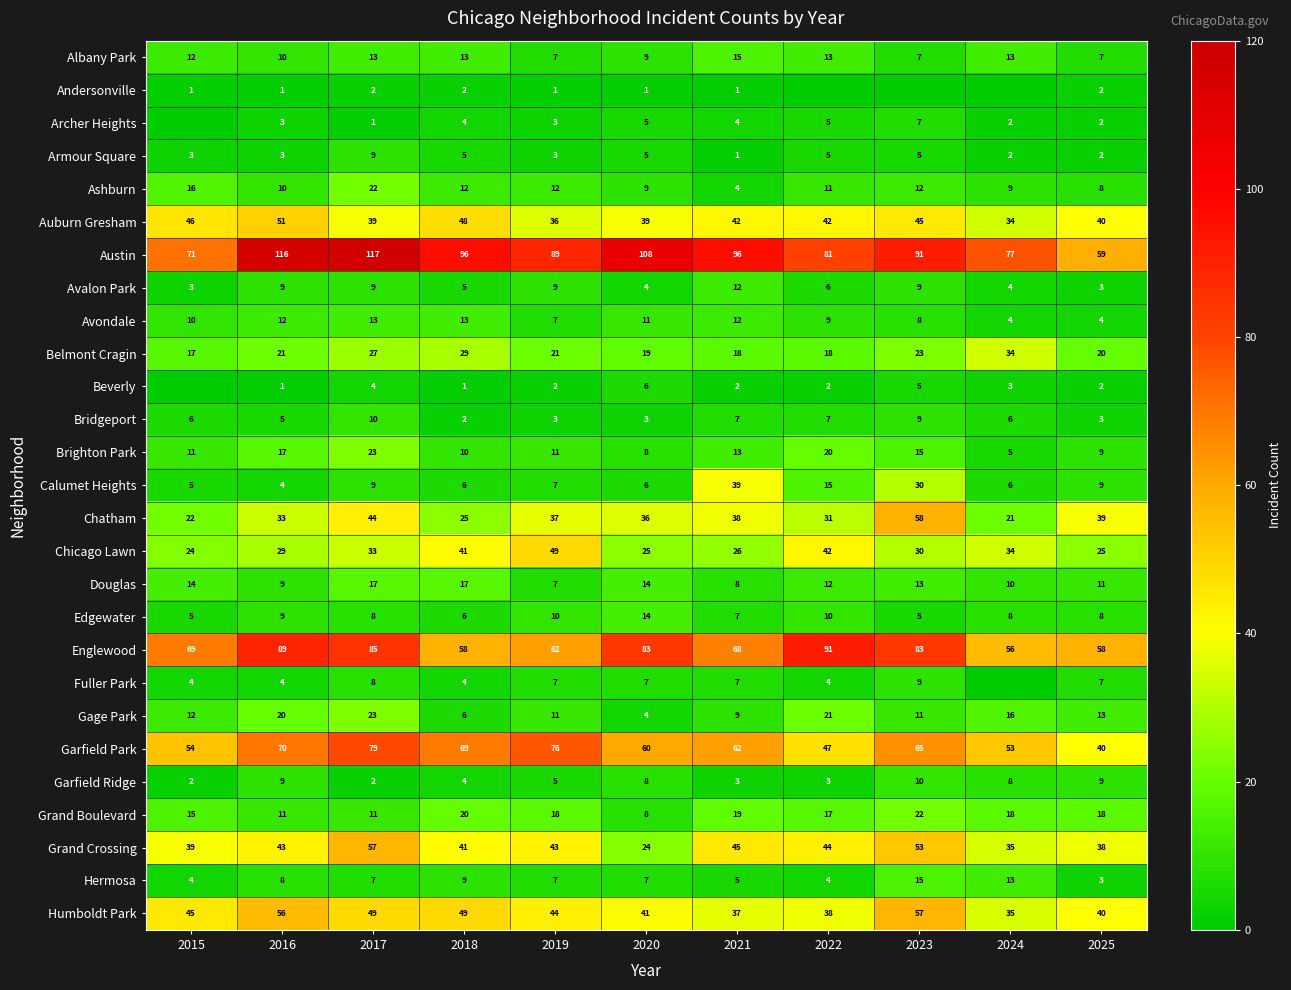

Count the number of categories in the chart.

11